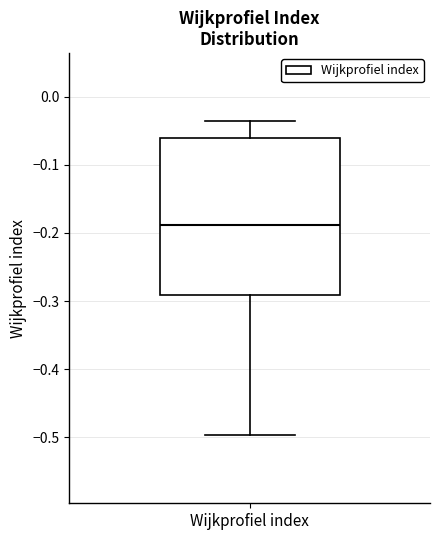

Where does the upper whisker of the box for Wijkprofiel index end on the y-axis? The values are not printed on the chart, so give them approximately, as read against the axis.

-0.04